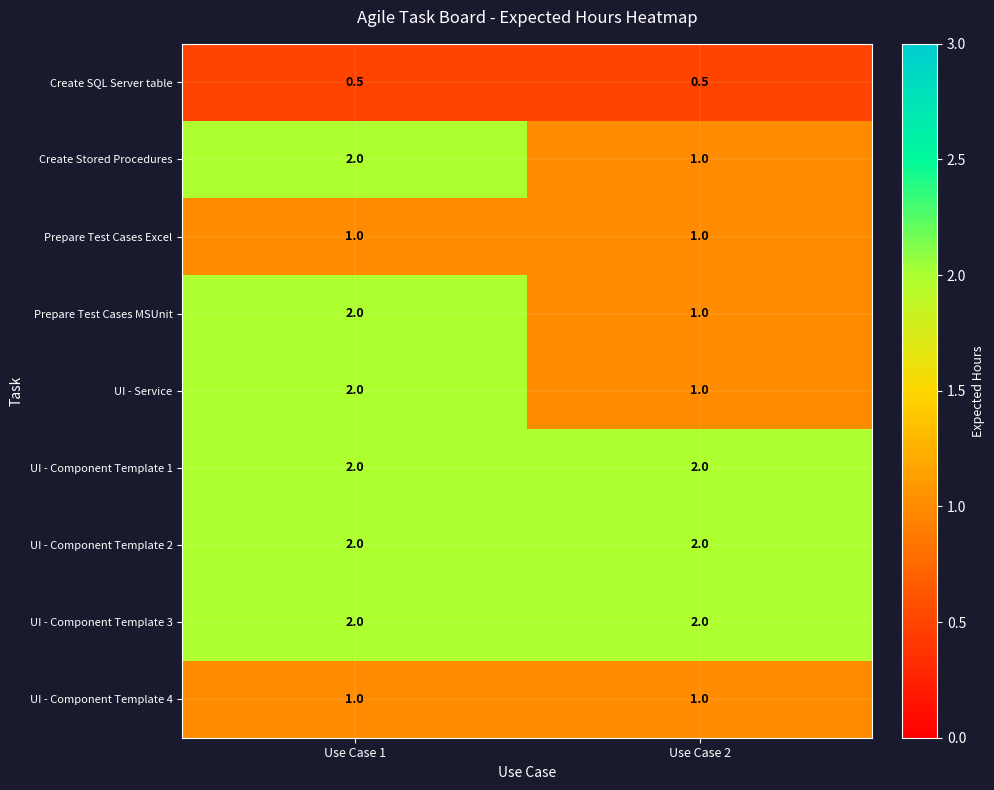

What is the approximate value of UI - Component Template 3 at Use Case 2?

2.0